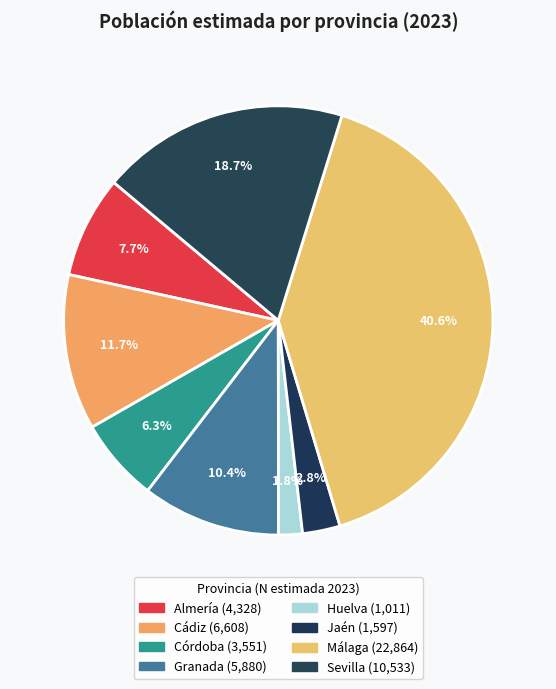

To the nearest percent, what is the average slice percentage?

12%